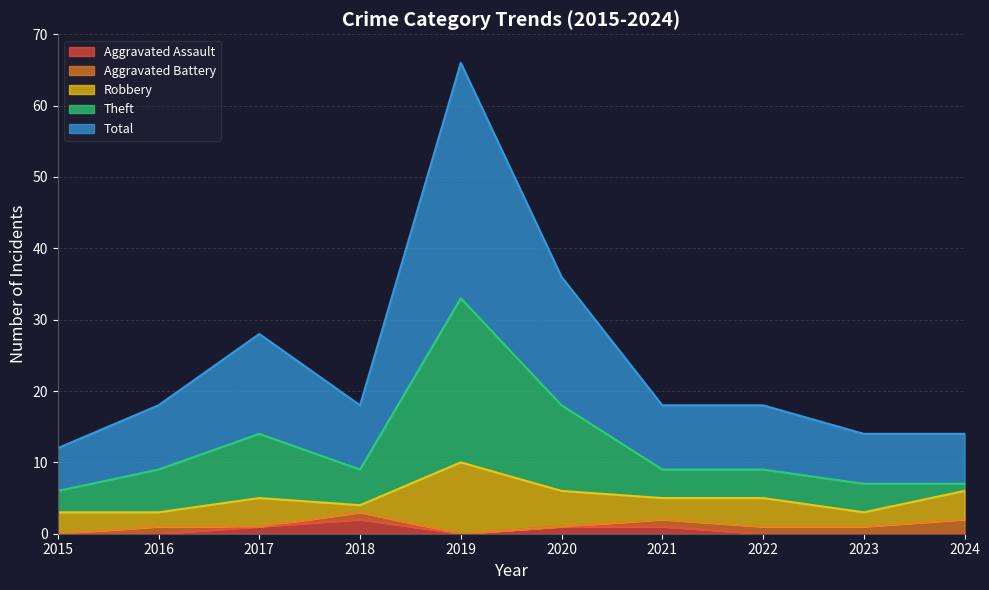

Count the Aggravated Assault values in the range 0 to 1.

9